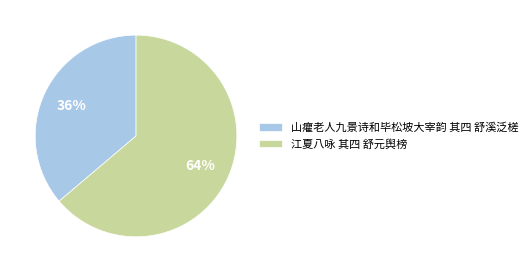

How many segments does this pie chart have?

2